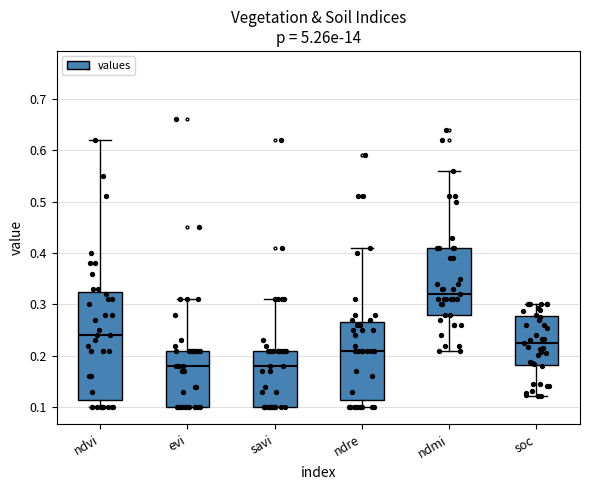

Where does the lower whisker of the box for soc end on the y-axis? The values are not printed on the chart, so give them approximately, as read against the axis.

0.12